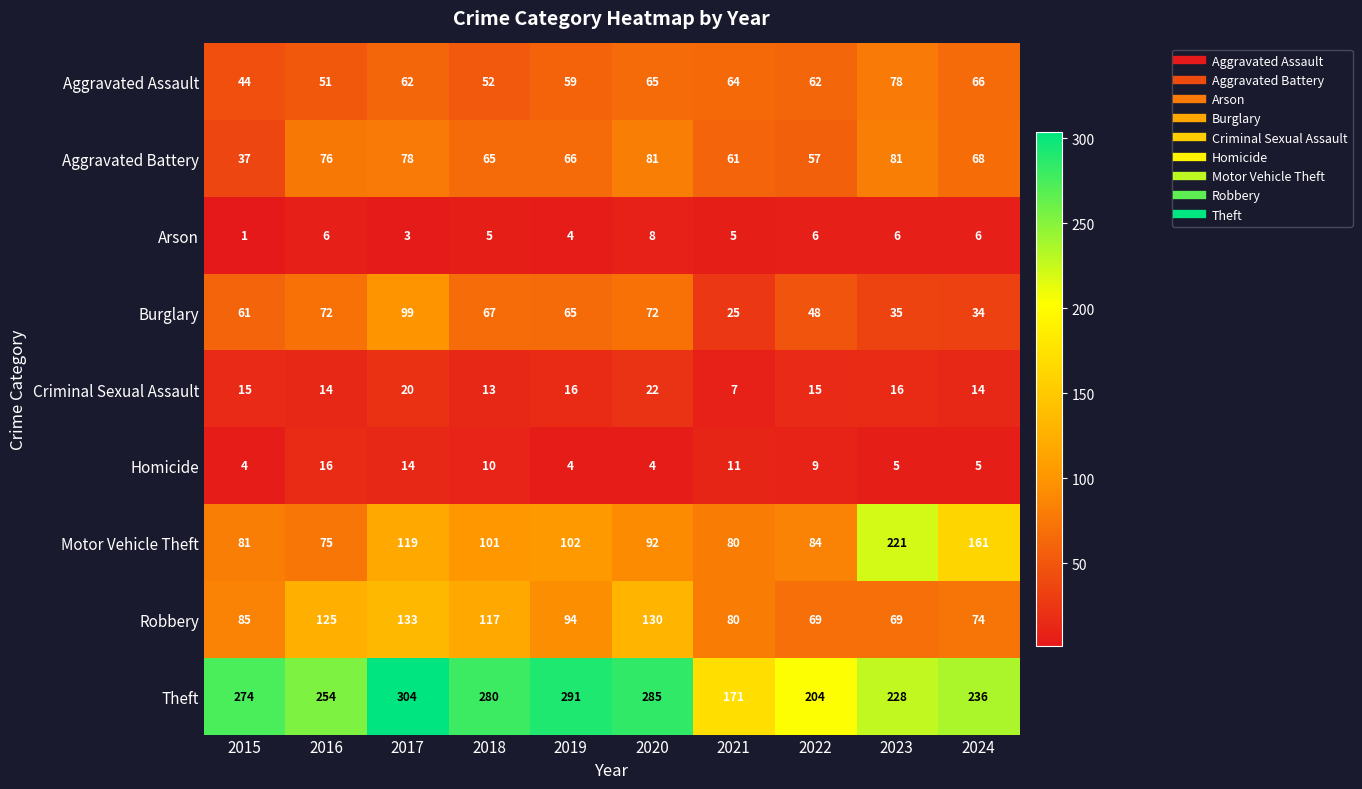

At 2020, list the series in order from largest to smallest.

Theft, Robbery, Motor Vehicle Theft, Aggravated Battery, Burglary, Aggravated Assault, Criminal Sexual Assault, Arson, Homicide